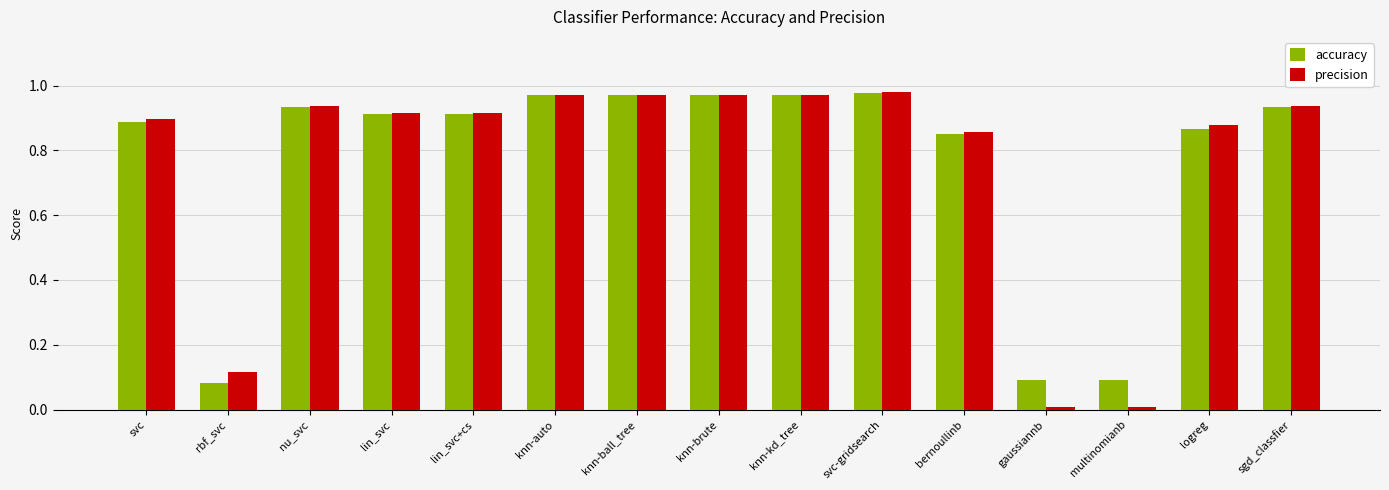

What is the label of the 6th bar from the left?

knn-auto